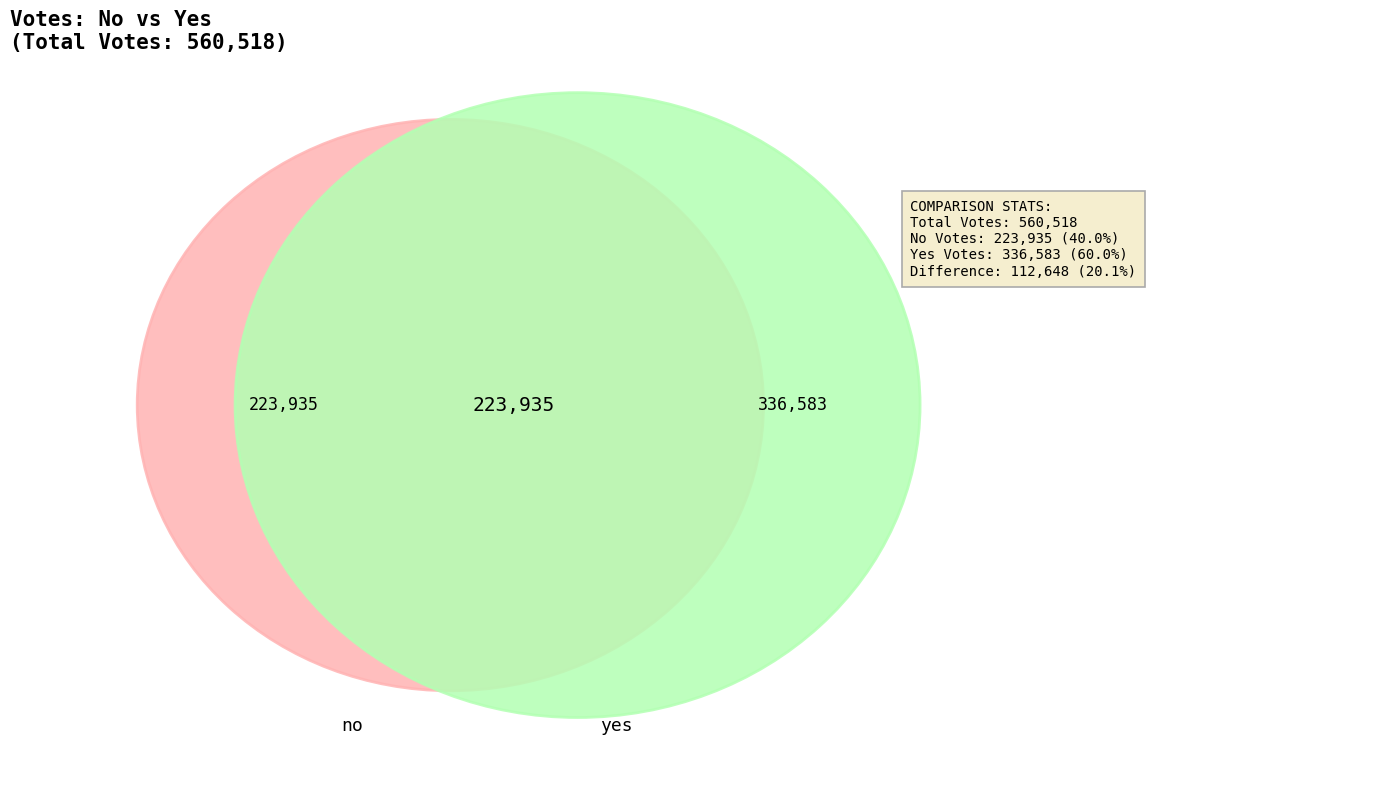

To the nearest percent, what is the difference between the largest and smallest slice percentages?

20%